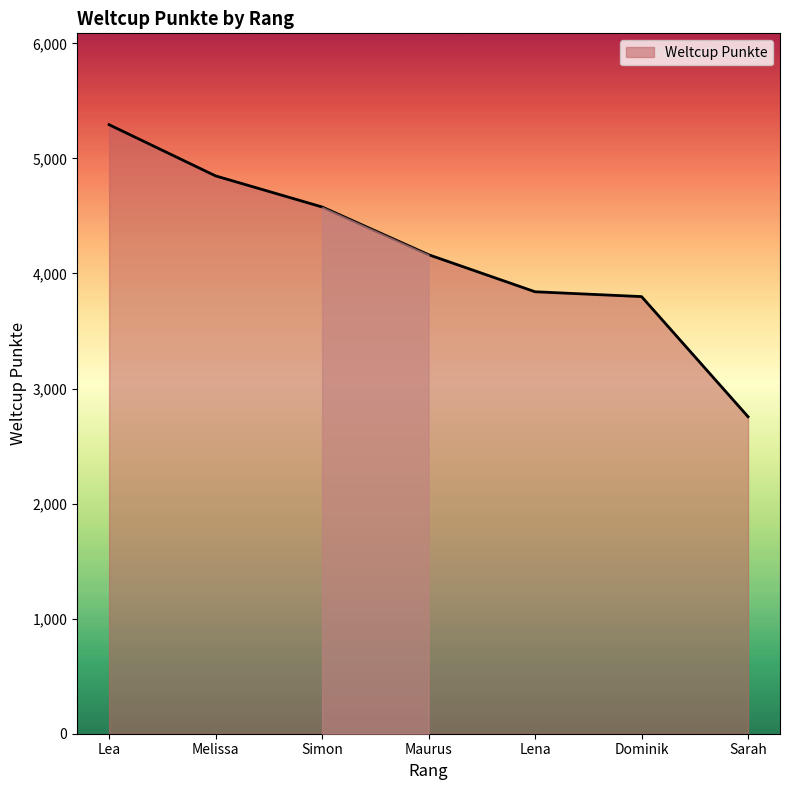

Between Sarah and Melissa, which is larger?

Melissa